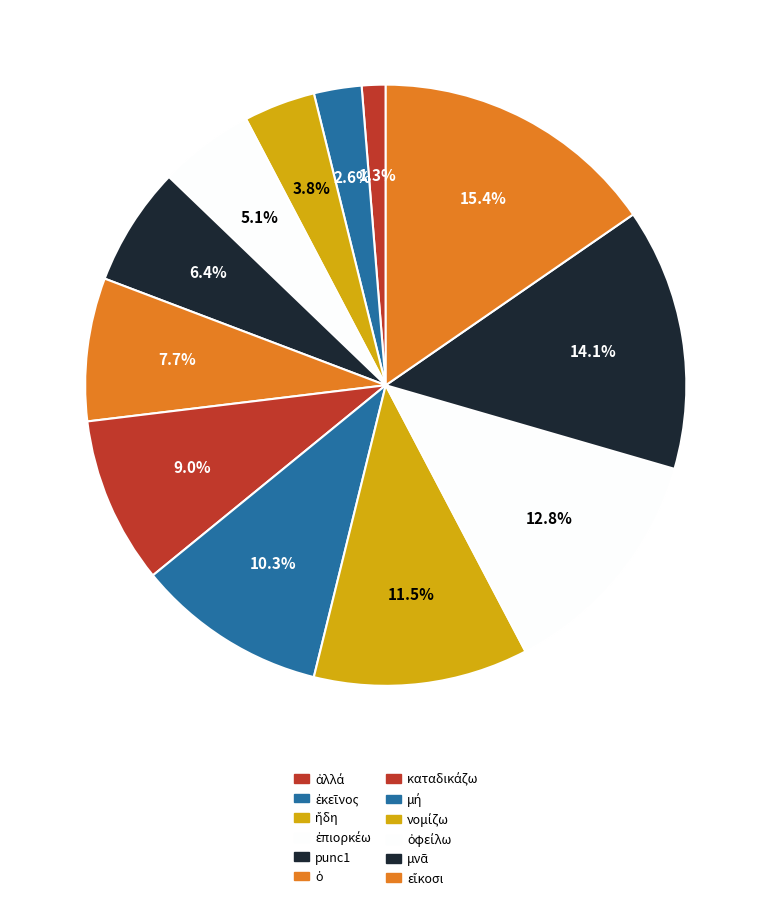

How many slices are in this pie chart?

12